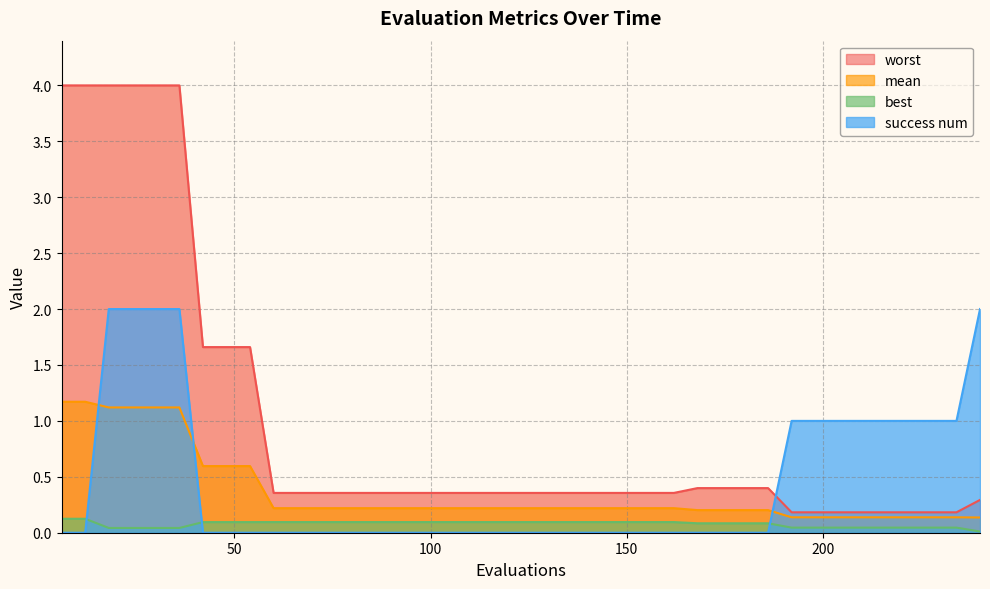

At 60, list the series in order from smallest to largest.

success num, best, mean, worst